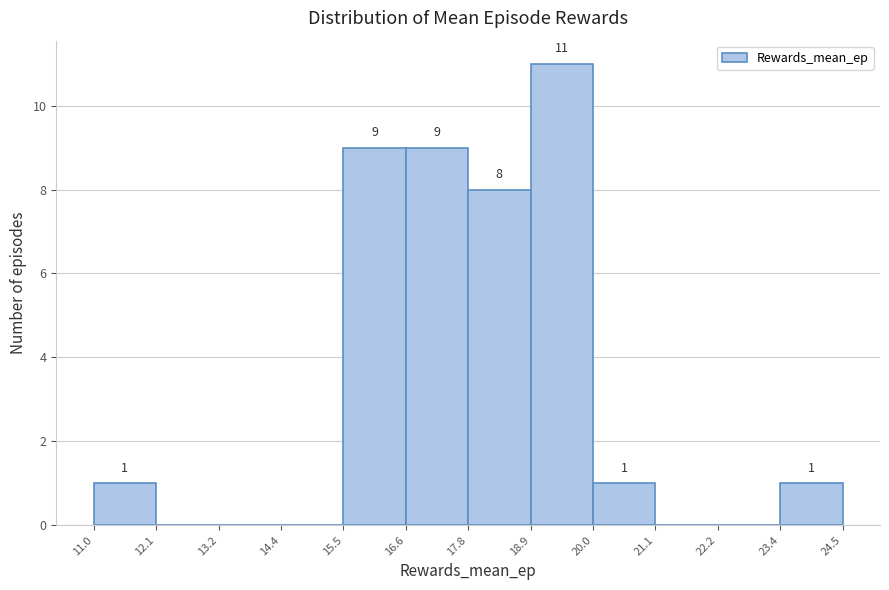

Which range on the x-axis has the tallest bar?

18.9 to 20.0